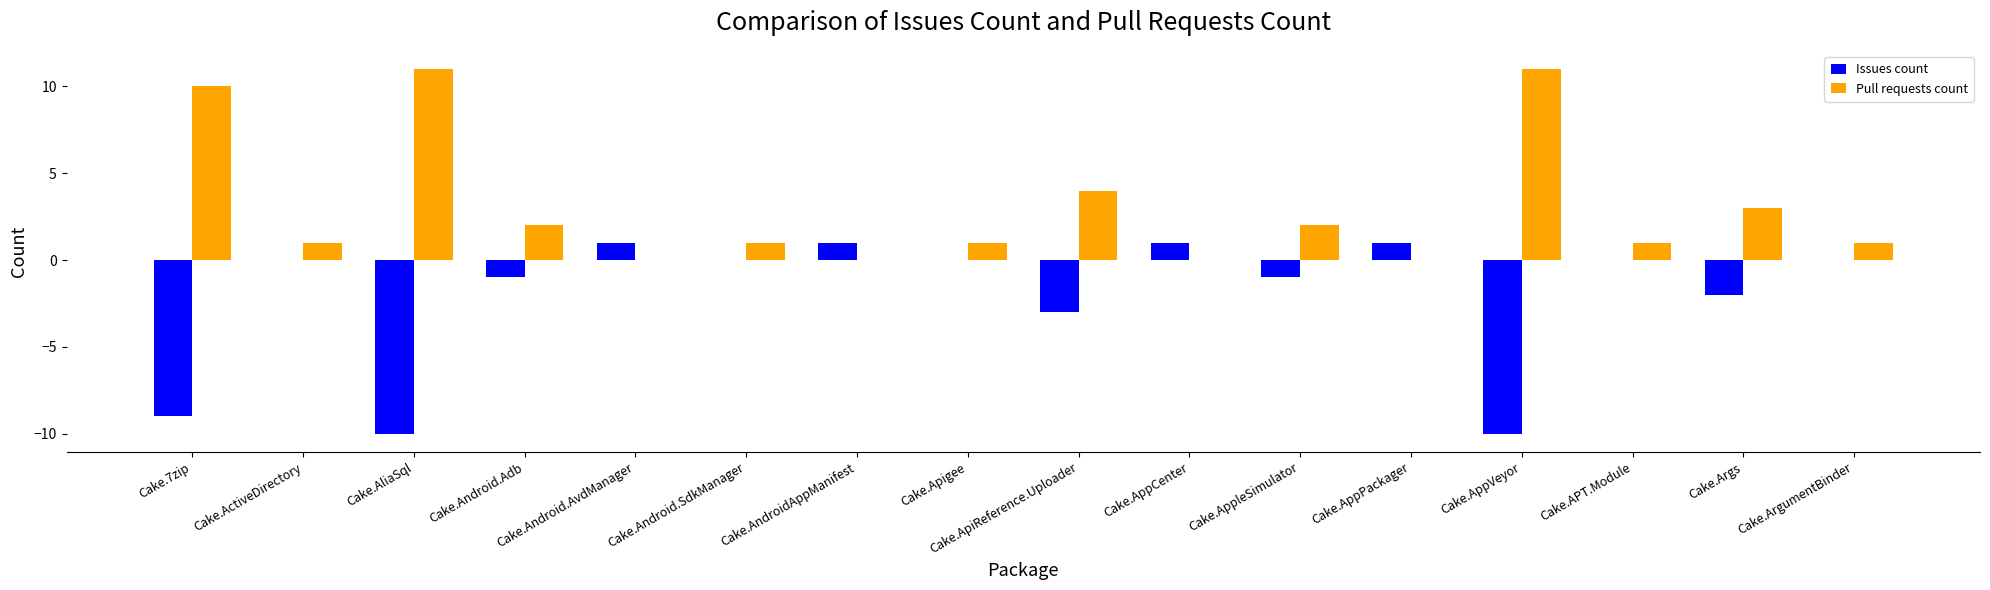

At which label is Pull requests count closest to 5?

Cake.ApiReference.Uploader